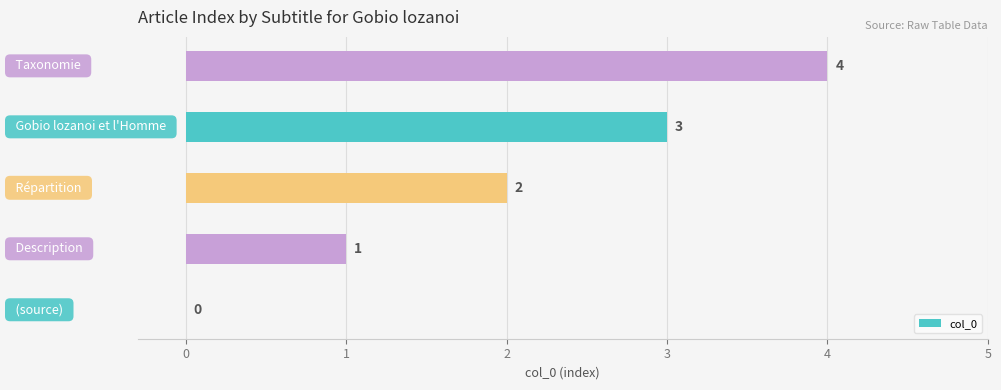

What is the greatest value displayed?

4